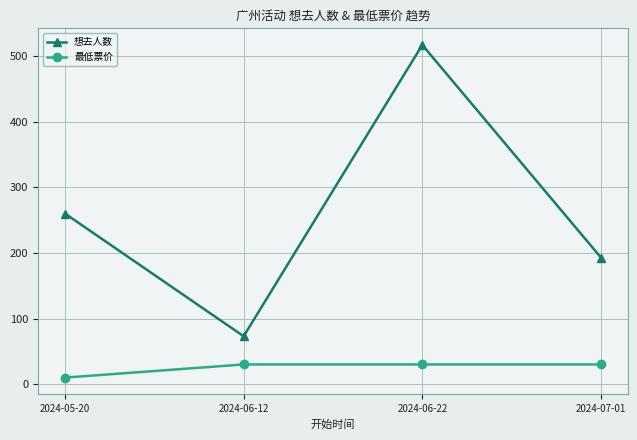

The 最低票价 series shows 30 at 2024-07-01. True or false?

True